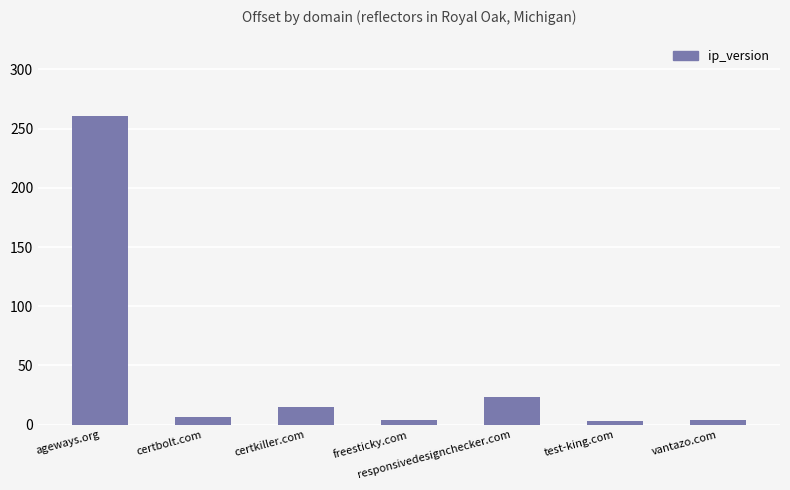

The value at responsivedesignchecker.com is 9. True or false?

False